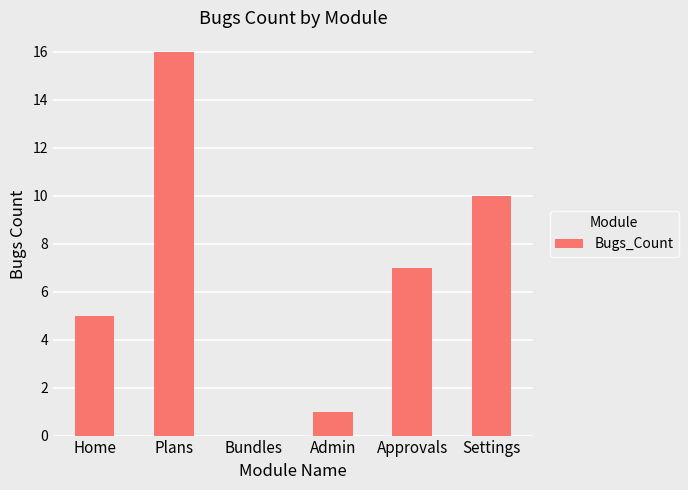

The value at Settings is 4. True or false?

False